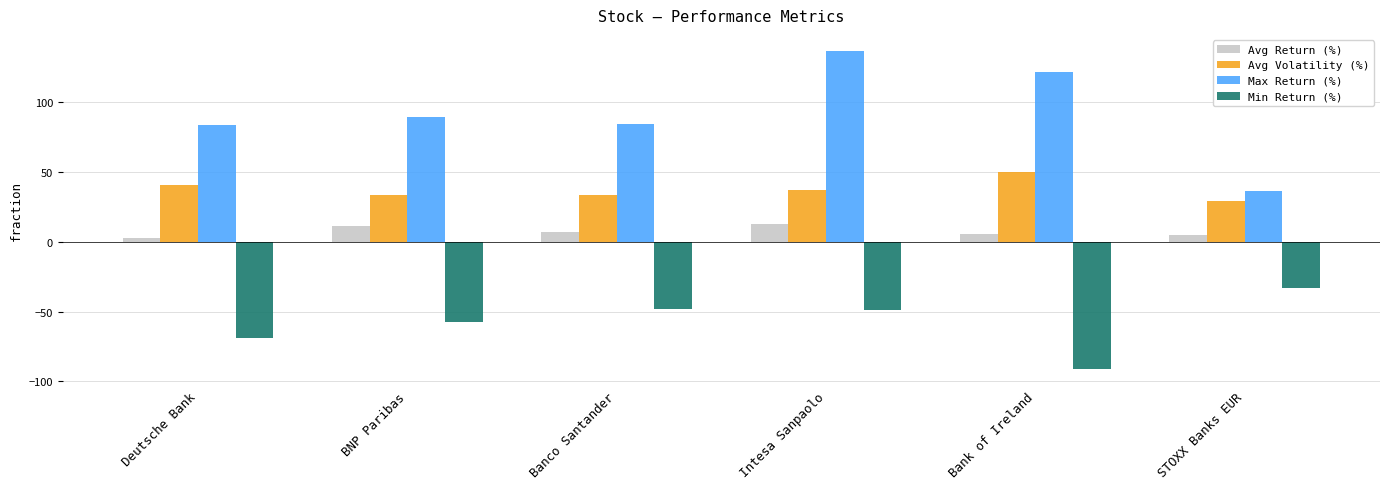

At which label is Min Return (%) closest to -62?

BNP Paribas